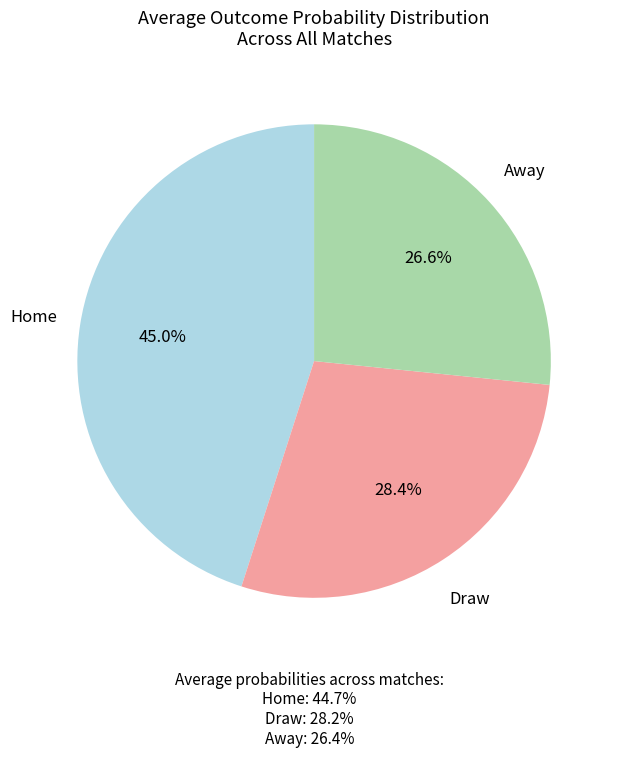

Is there any slice that represents more than half of the pie?

No